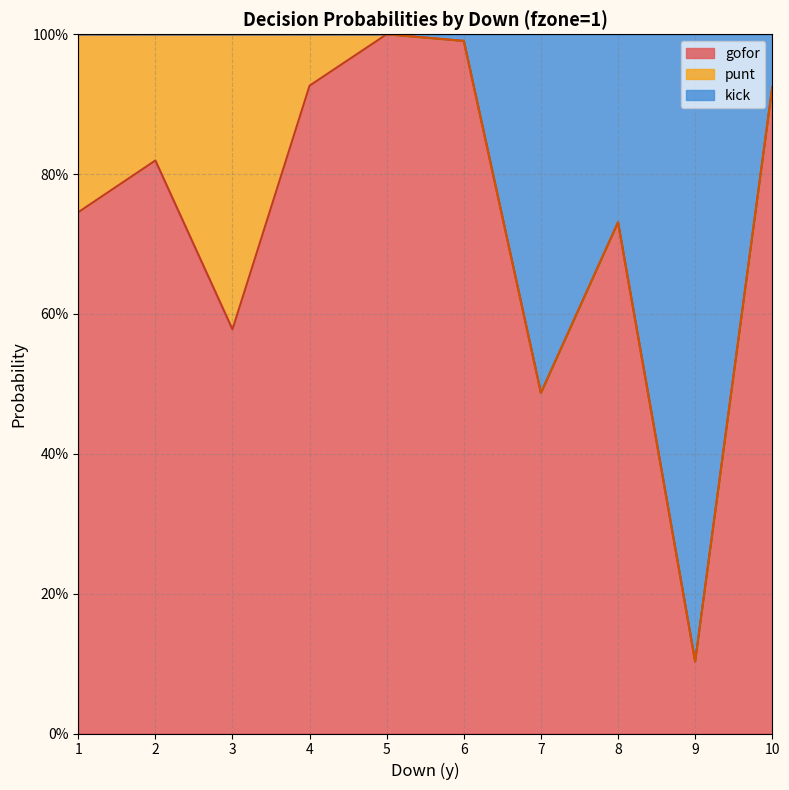

At which category is the sum across all series the highest?

5